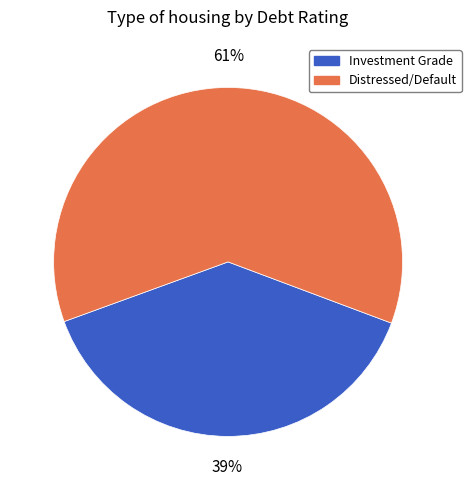

Is there a majority slice in this chart?

Yes